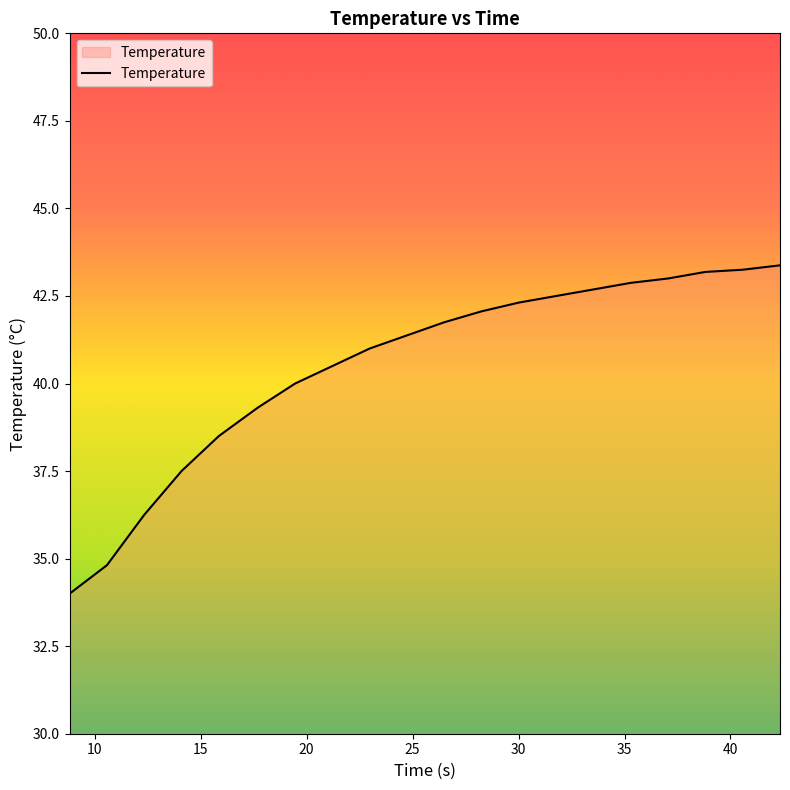

What is the minimum value shown in the chart?

34.0